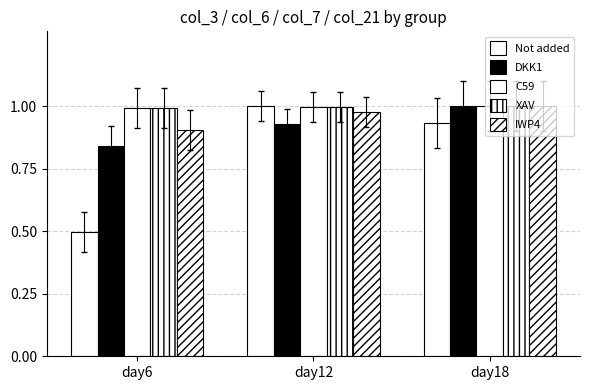

Are the bars horizontal?

No